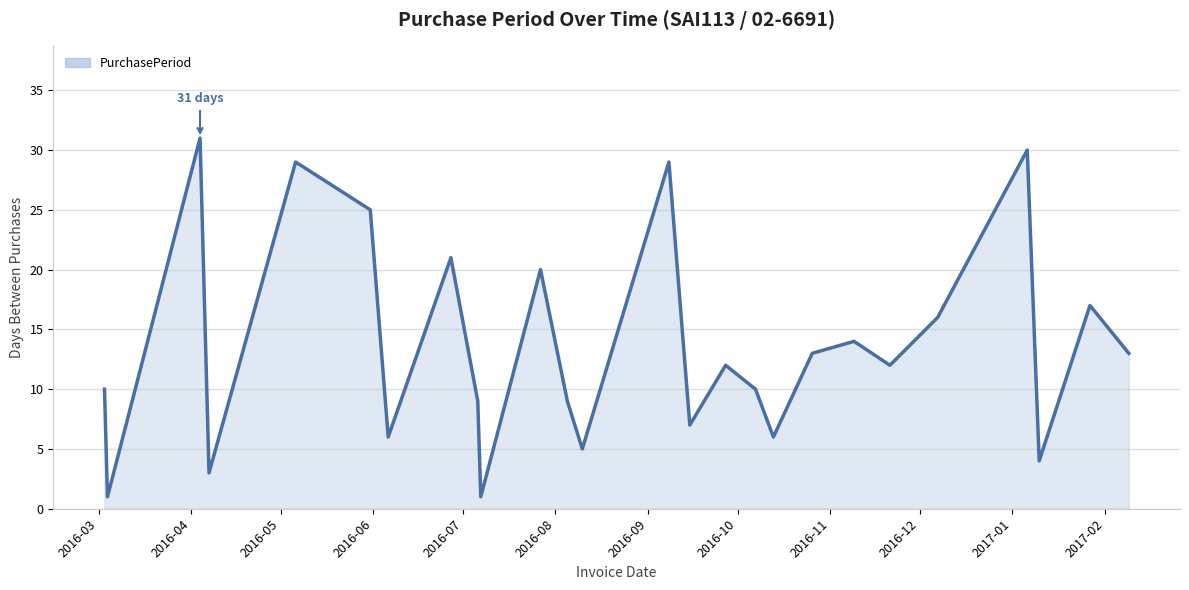

What is the maximum value shown in the chart?

31